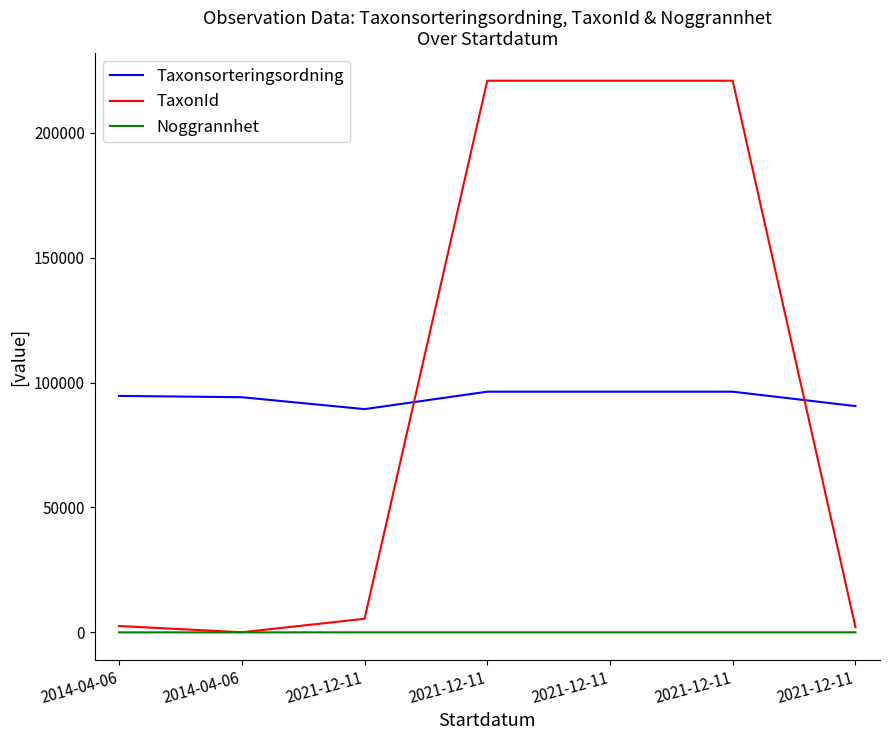

Between 2014-04-06 and 2021-12-11, which is larger?

2021-12-11